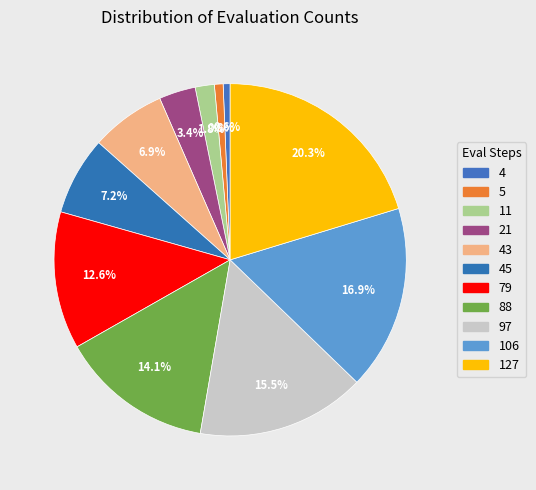

Does 127 account for over 50% of the chart?

No